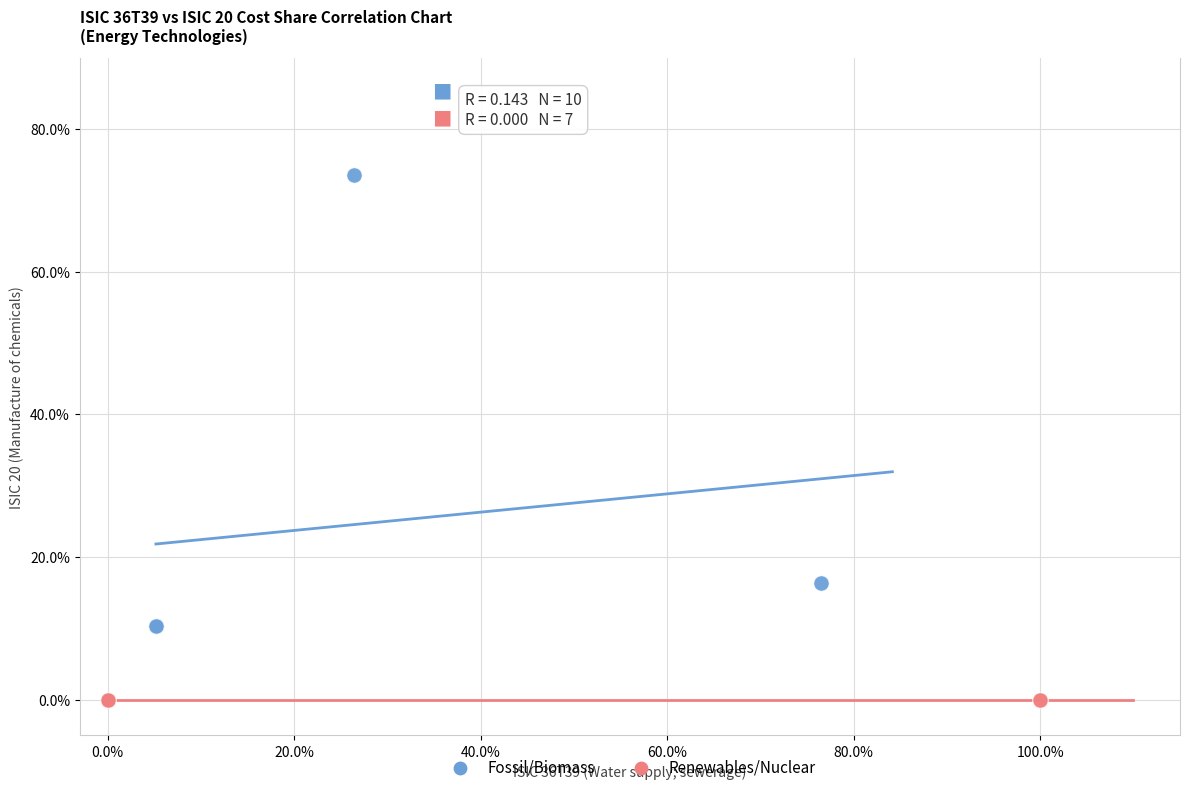

Which series reaches the minimum Y coordinate?

Renewables/Nuclear